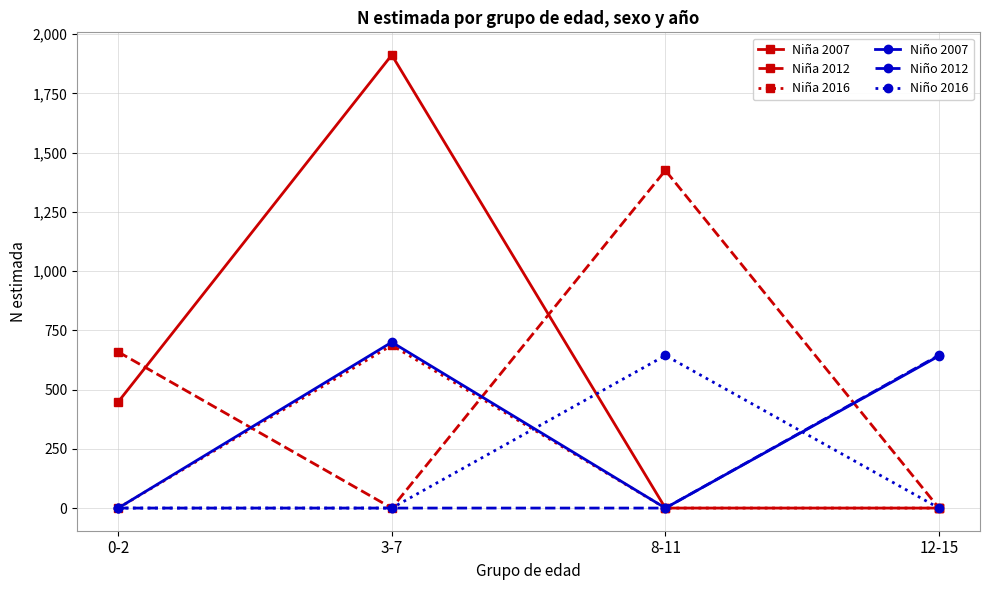

How many Niño 2012 values are between 0 and 645?

4